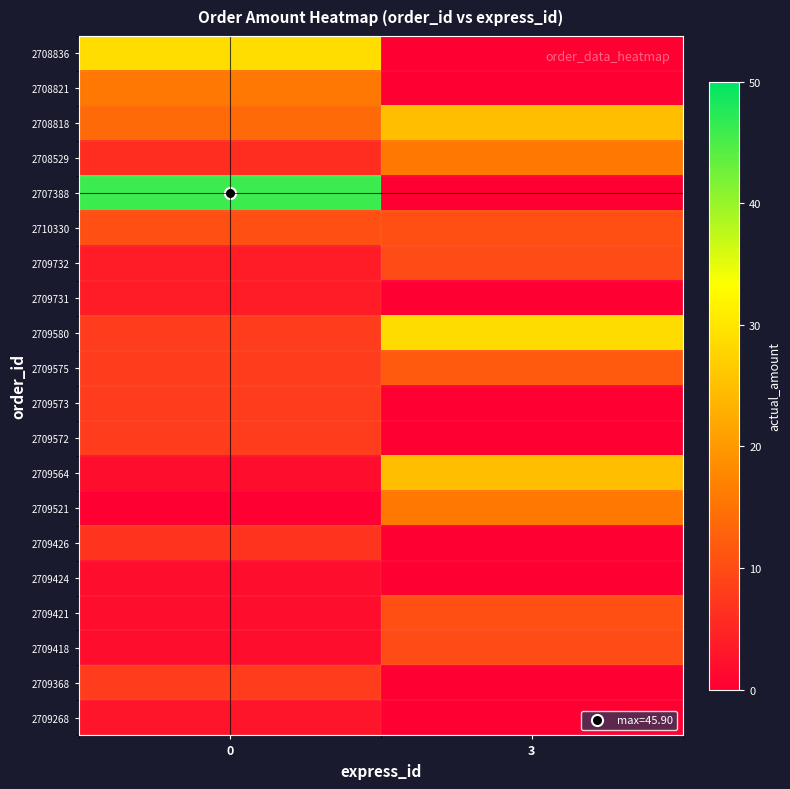

What is the total value across all series at 0?

185.6